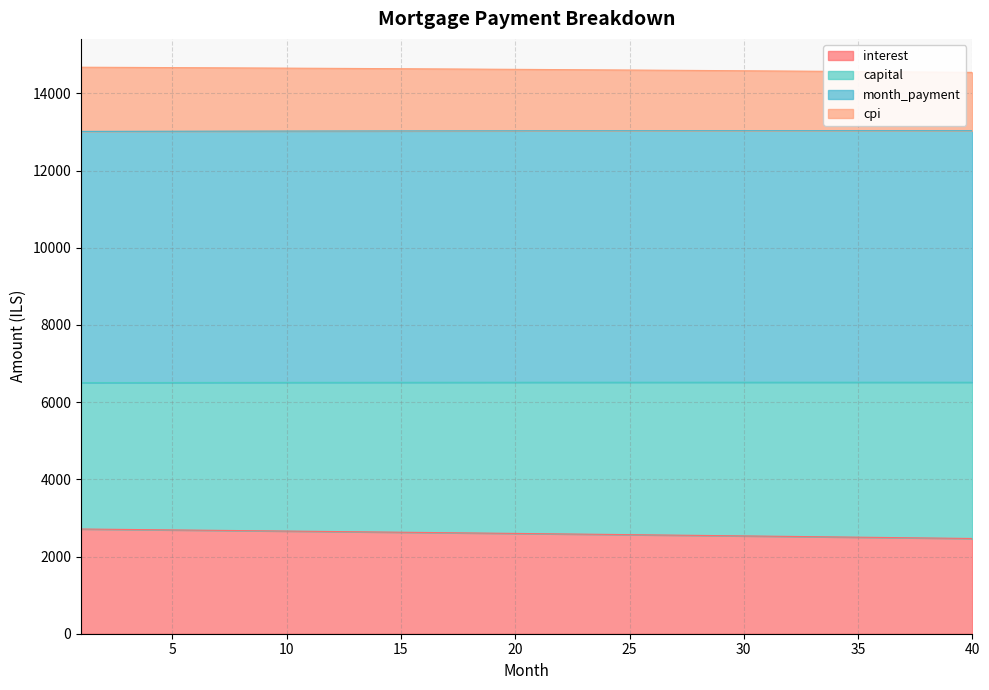

How many lines are shown in the chart?

4